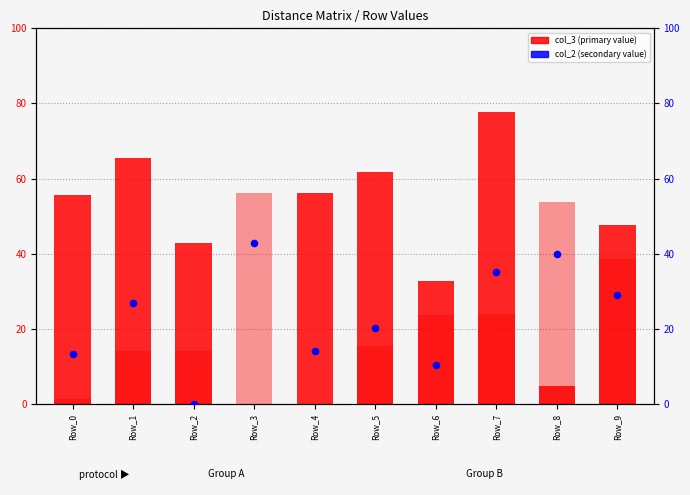

Is the value of col_4 at Row_4 greater than the value of col_2 (secondary) at Row_7?

No